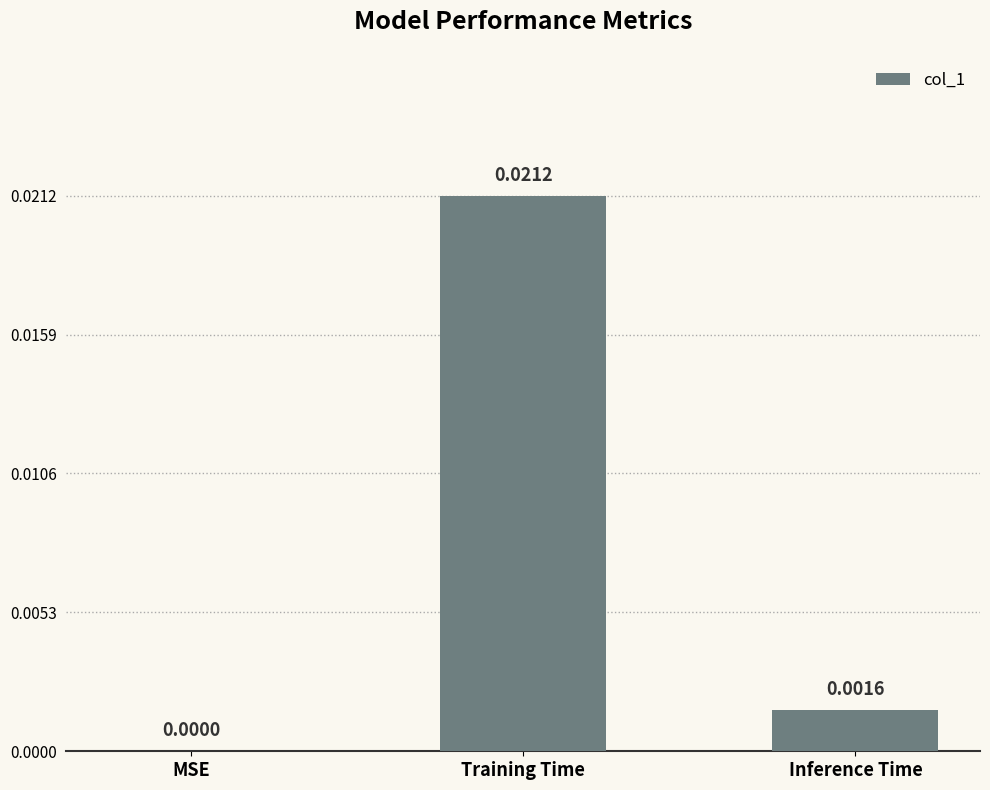

Between Inference Time and MSE, which is larger?

Inference Time